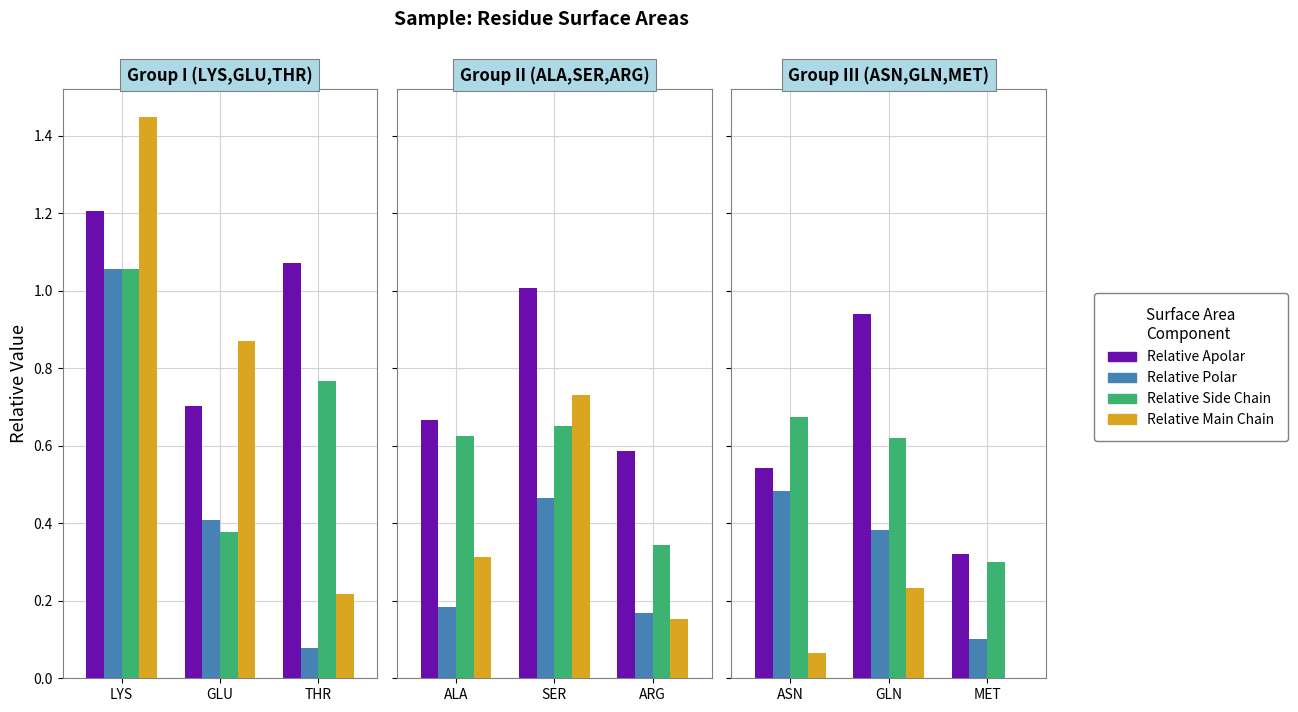

True or false: Relative Side Chain has a value of 1.2 at ASN.

False